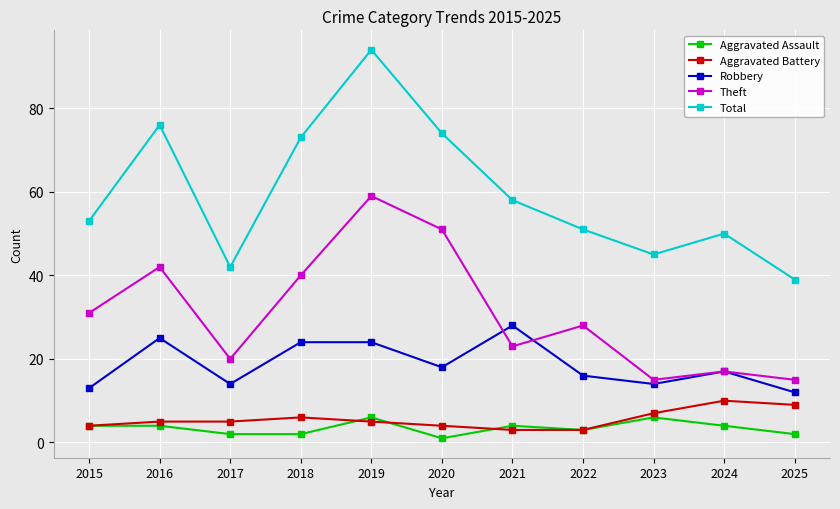

What is the highest value of the Theft series?

59